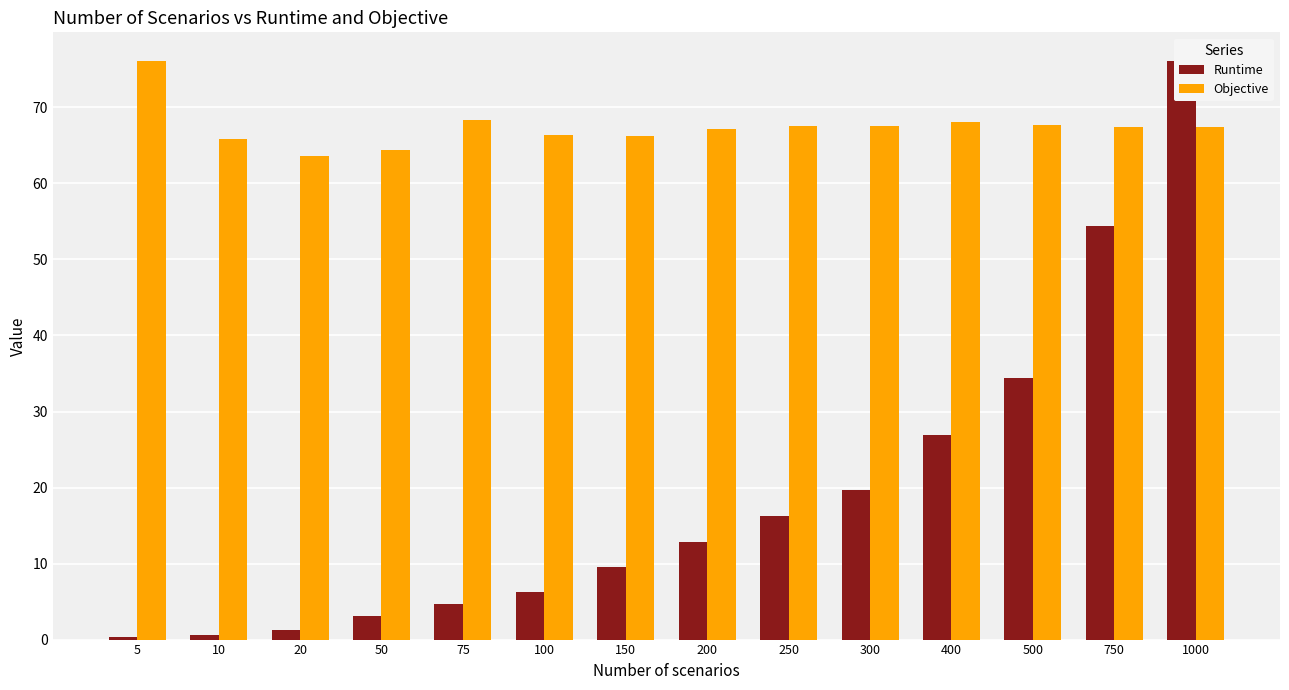

At which label does Objective first exceed 67?

5